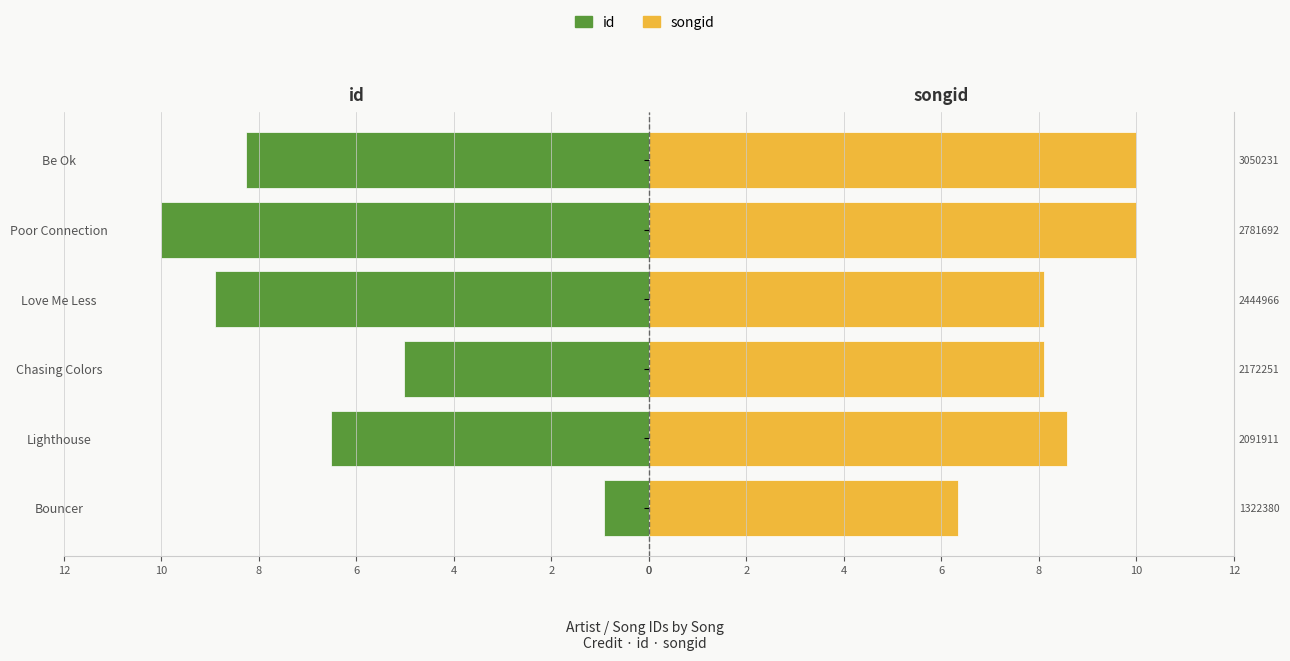

What are all the series names shown in the legend?

id, songid